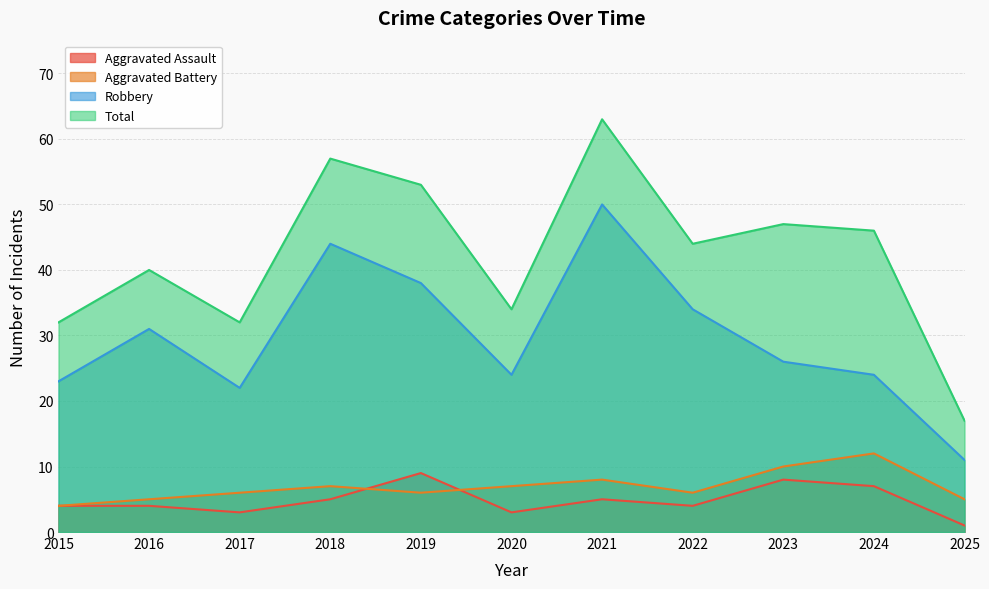

At which category does the chart reach its minimum across all series?

2025